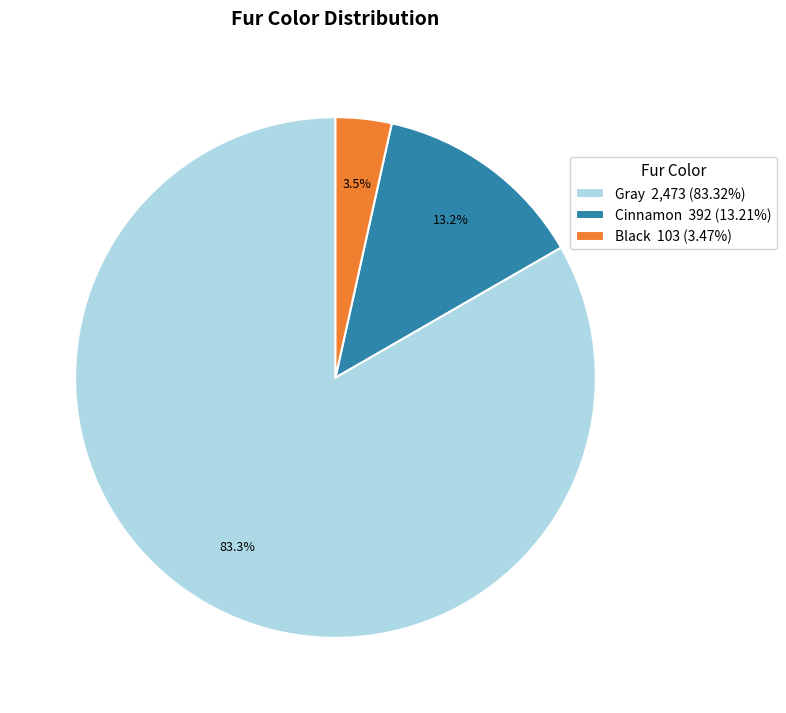

How many slices are in this pie chart?

3